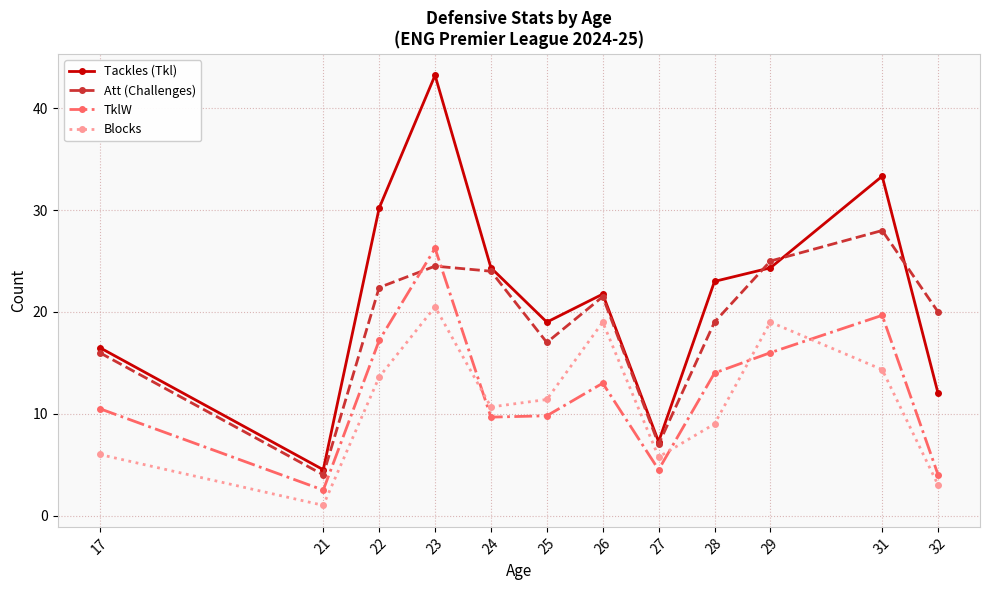

Which category has the highest value across all series?

23